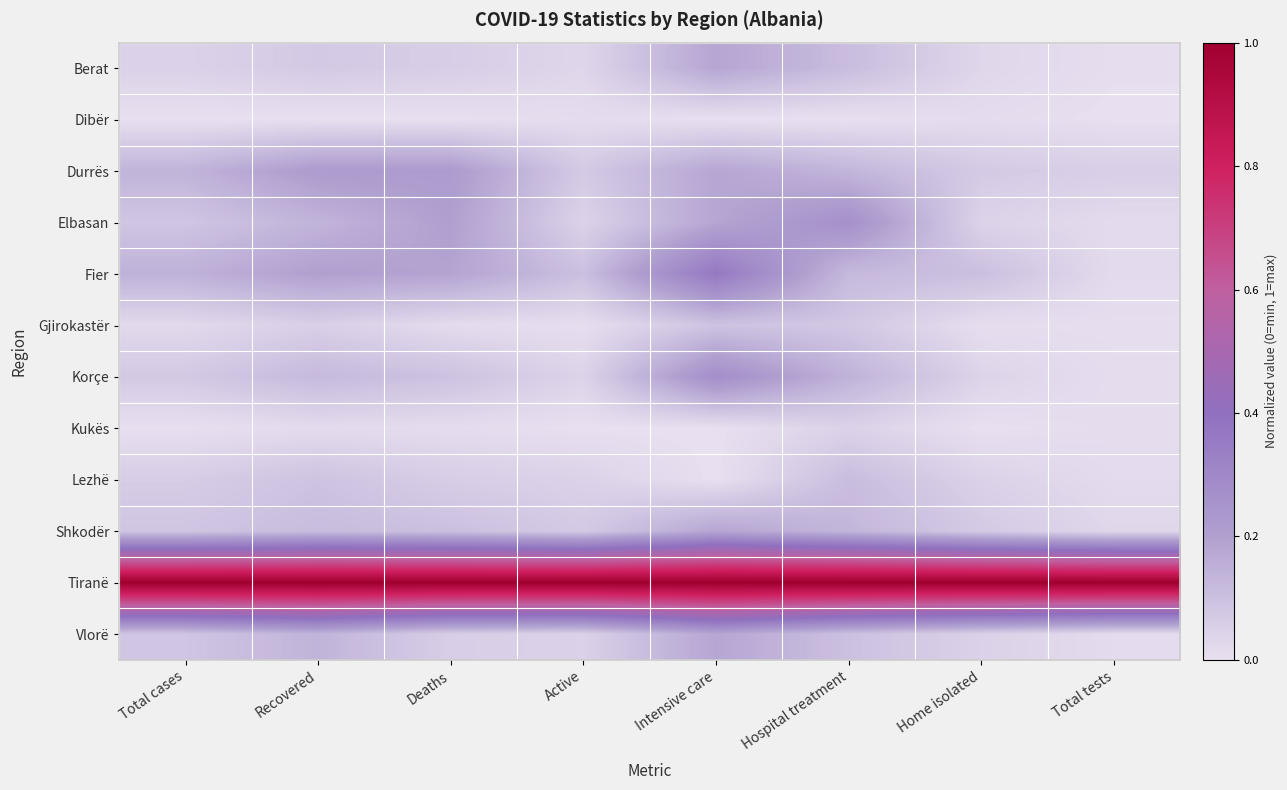

Which category has the lowest value across all series?

Total cases